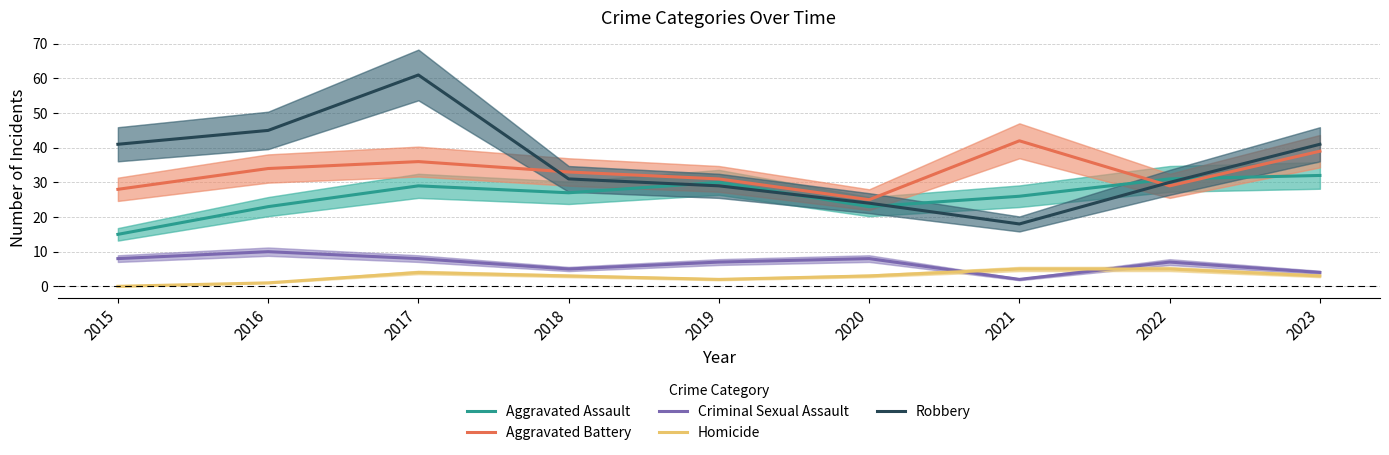

True or false: Criminal Sexual Assault has a value of 17 at 2016.

False